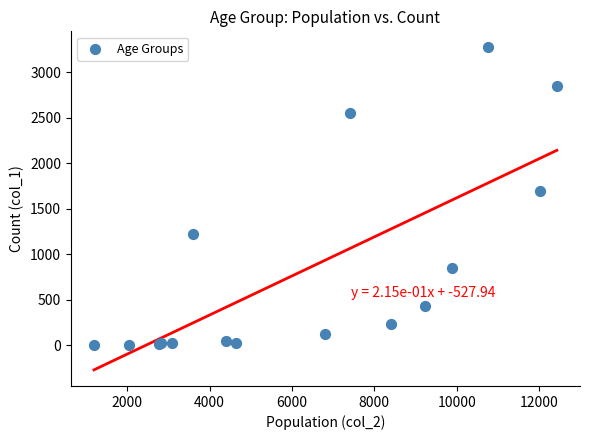

What Y value in the scatter plot is closest to 1638?

1690